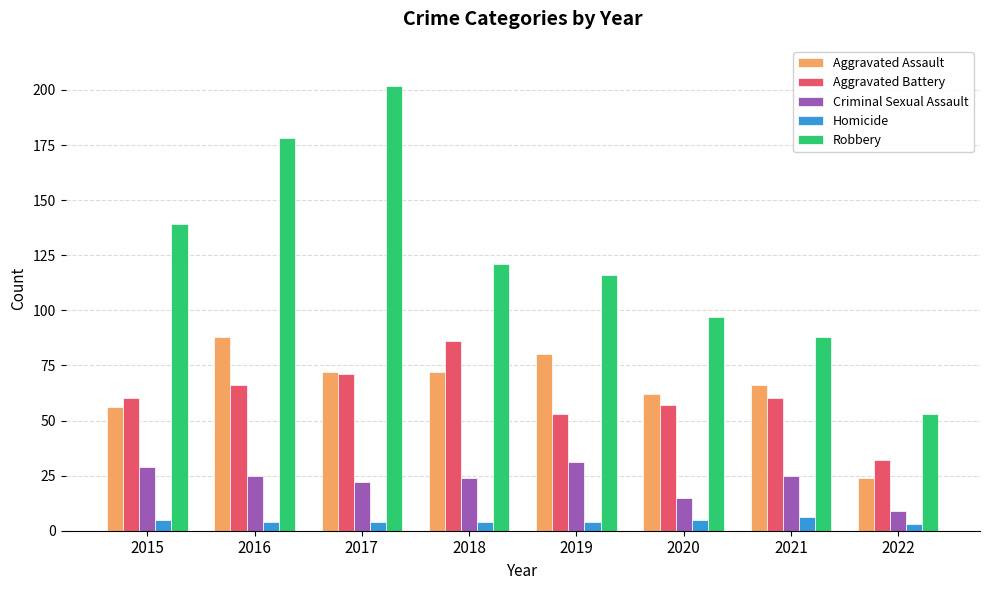

Between 2018 and 2019, which series saw the biggest shift?

Aggravated Battery